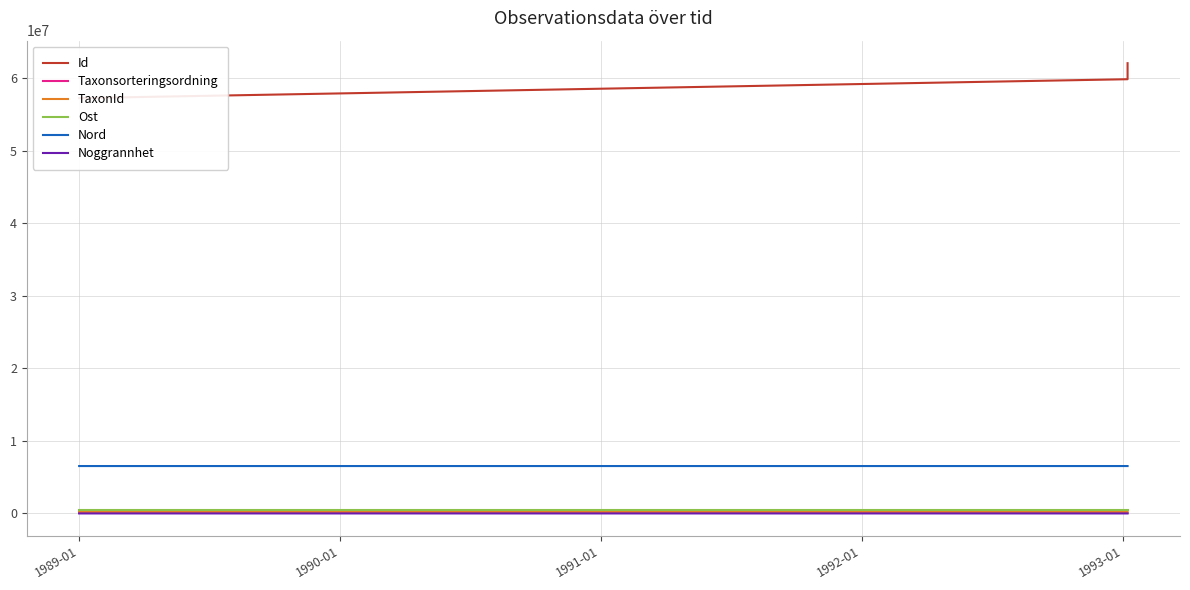

The Noggrannhet series shows 50.0 at 1990-01. True or false?

True